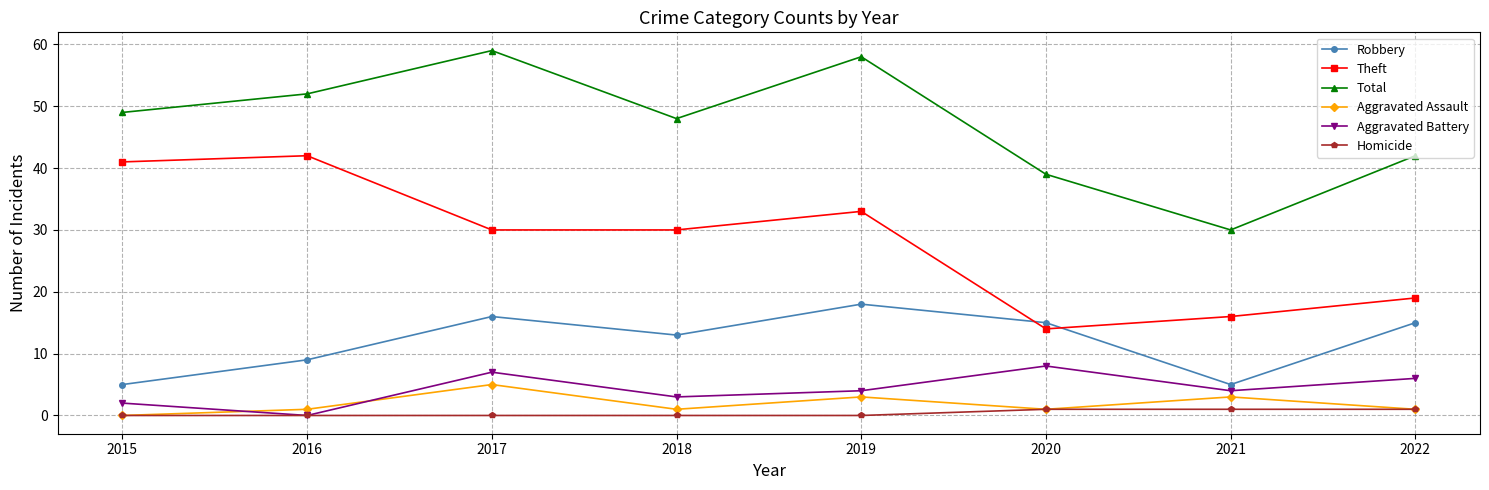

What is the difference between the highest and lowest values at 2019?

58